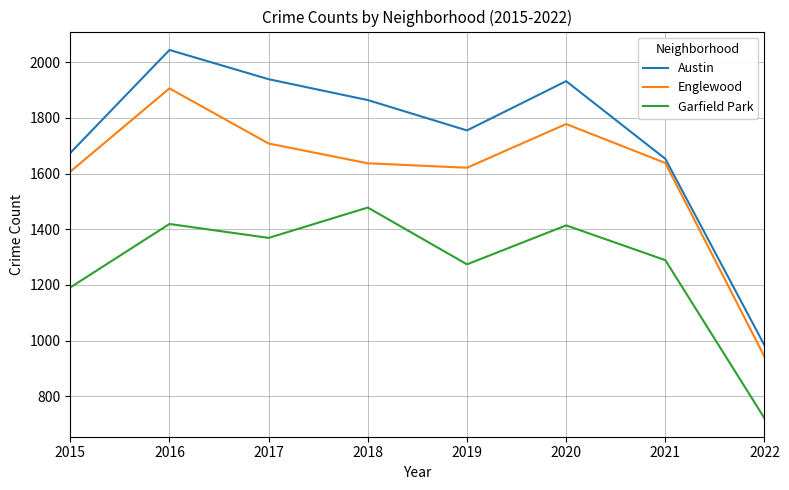

The value of Englewood at 2018 is 2797. True or false?

False